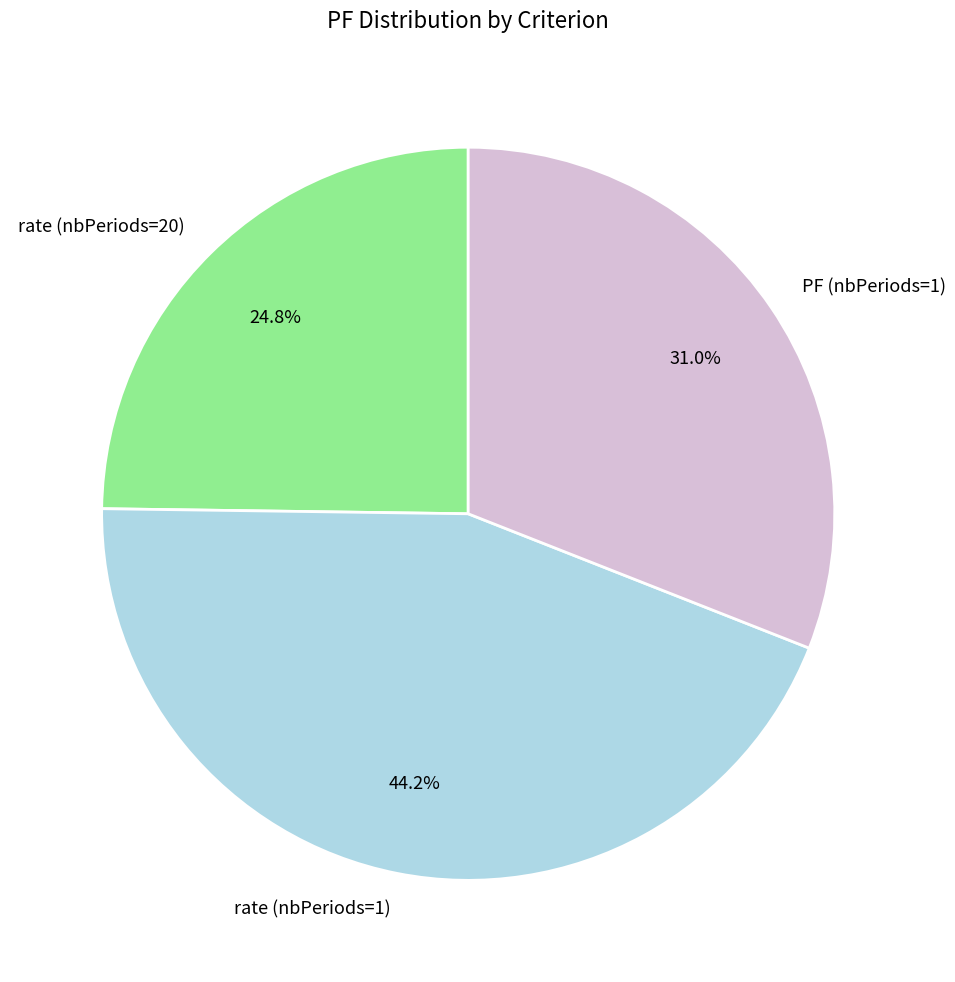

To the nearest percent, what portion does PF (nbPeriods=1) represent?

31%